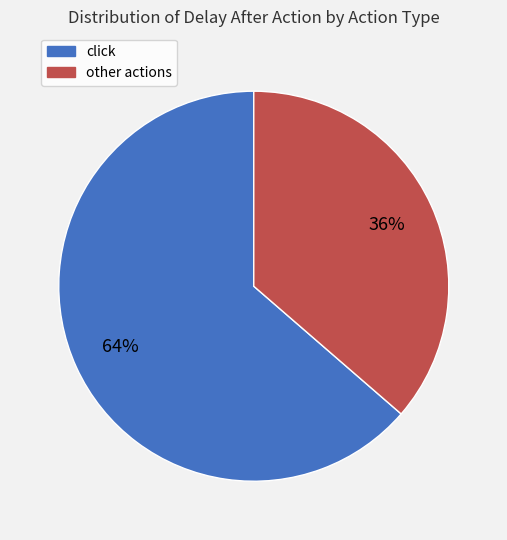

Is there any slice that represents more than half of the pie?

Yes